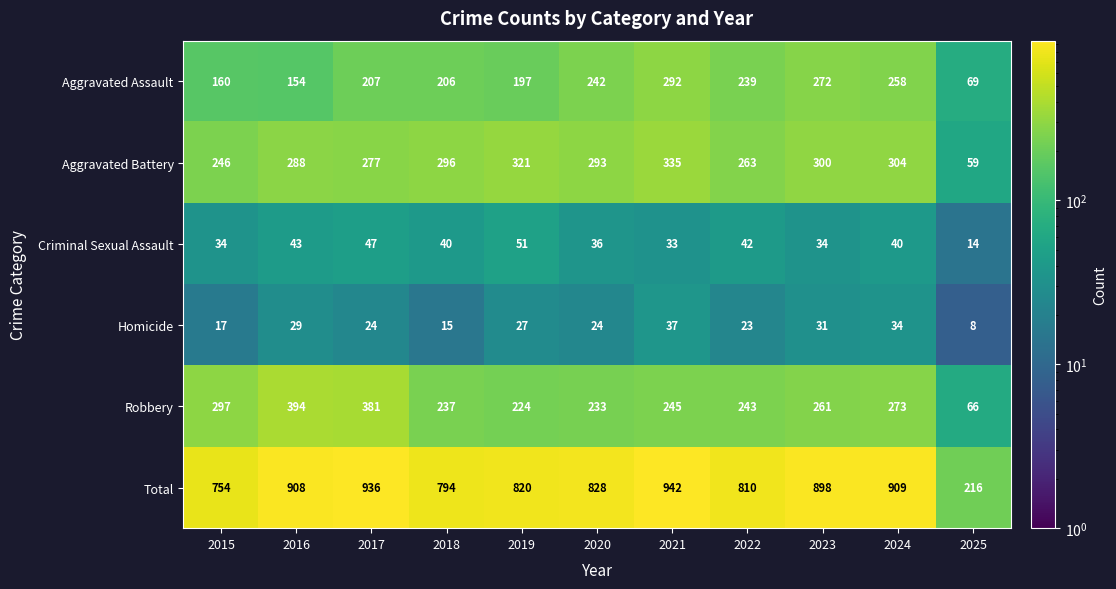

True or false: Robbery has a value of 243 at 2022.

True